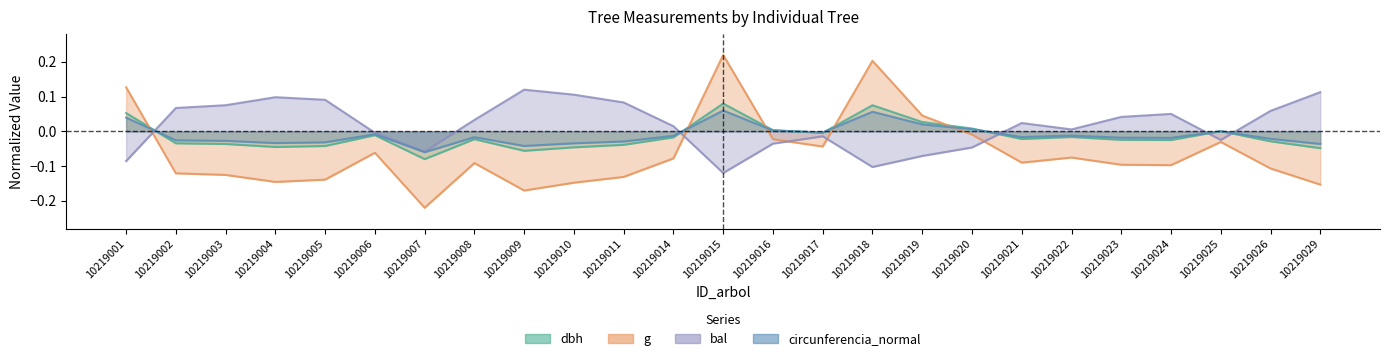

Which series changed the most between 10219019 and 10219022?

g